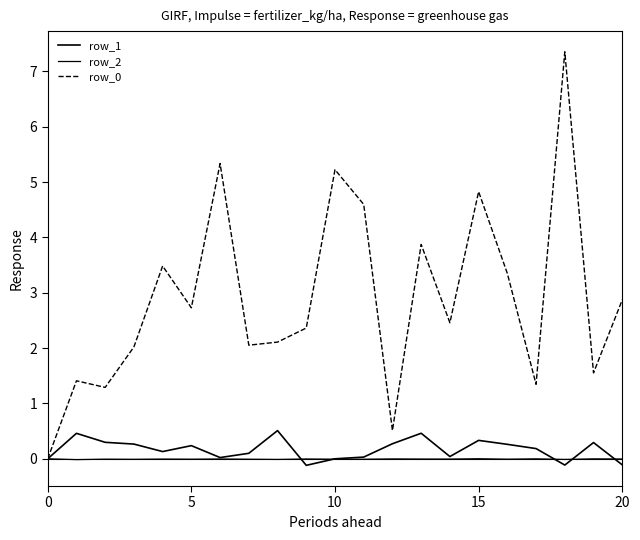

List the series in order of their peak value, lowest first.

row_2, row_1, row_0